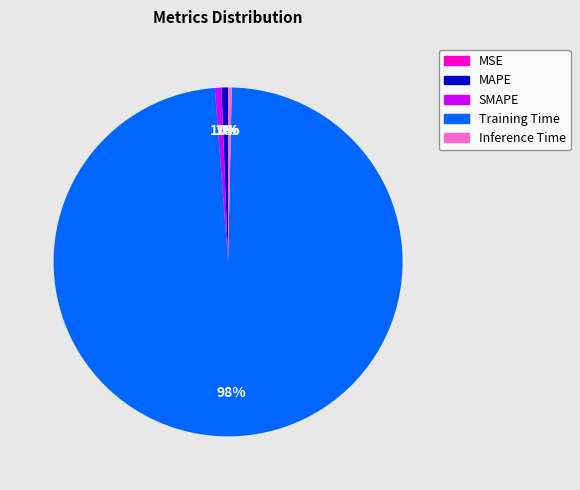

True or false: MAPE accounts for 11% of the total.

False